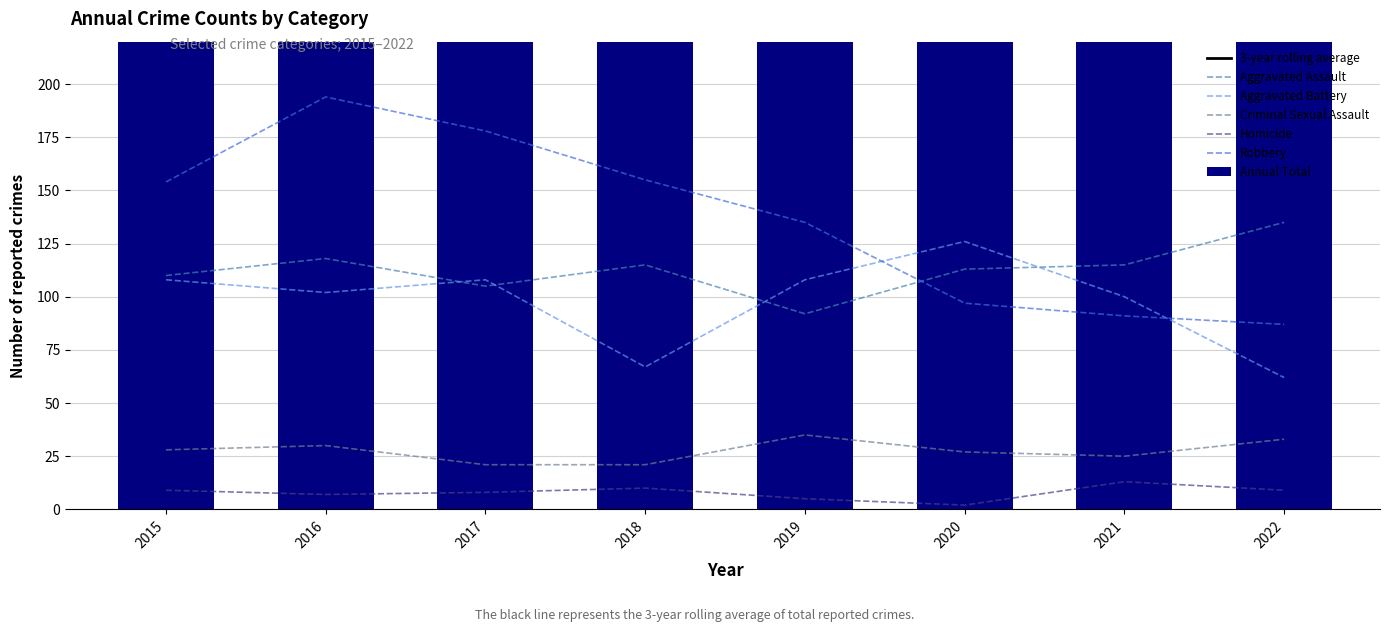

Rank the series at 2015 from highest to lowest value.

Robbery, Aggravated Assault, Aggravated Battery, Criminal Sexual Assault, Homicide